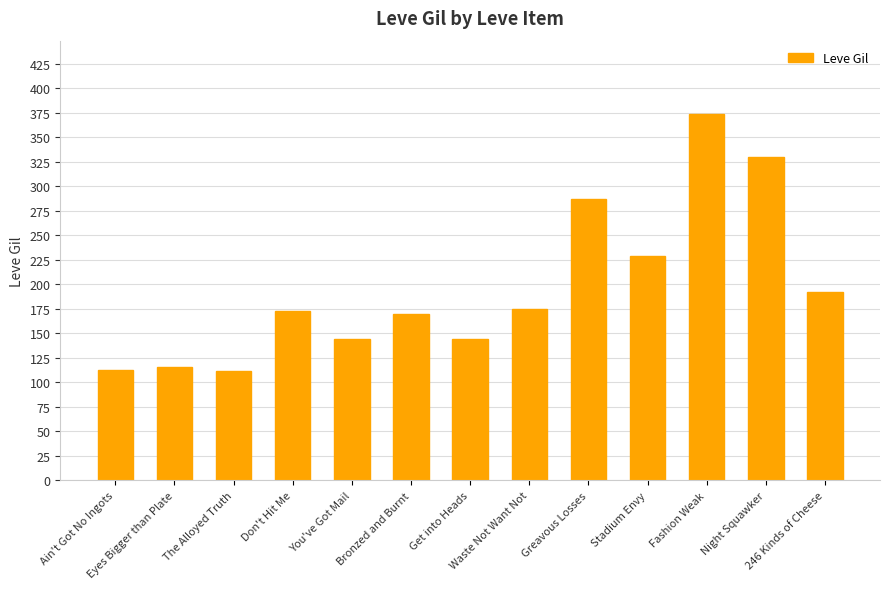

What is the average value?

197